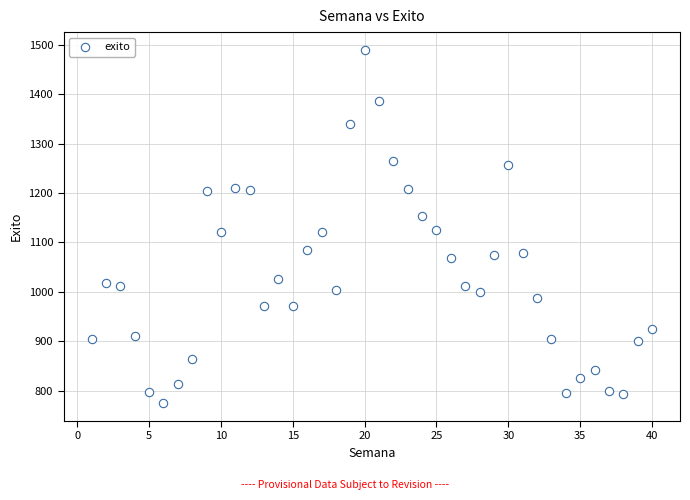

What is the range of X values (max minus min)?

39.0